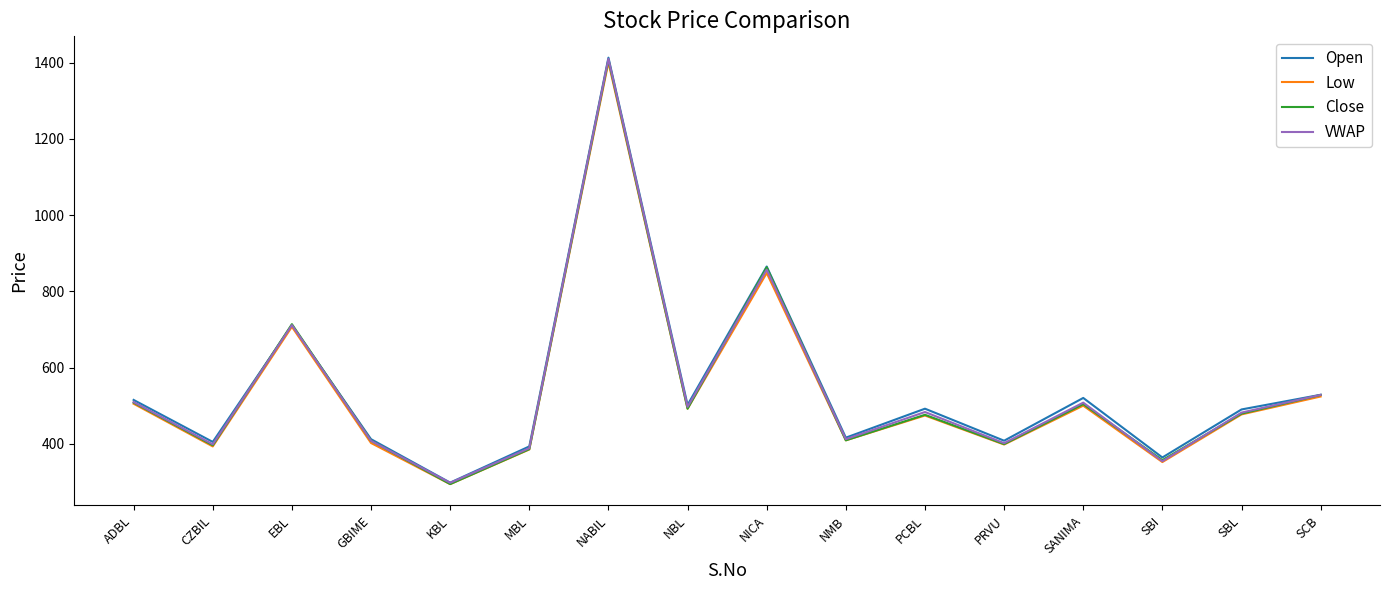

Between EBL and NBL, which series saw the biggest shift?

Close